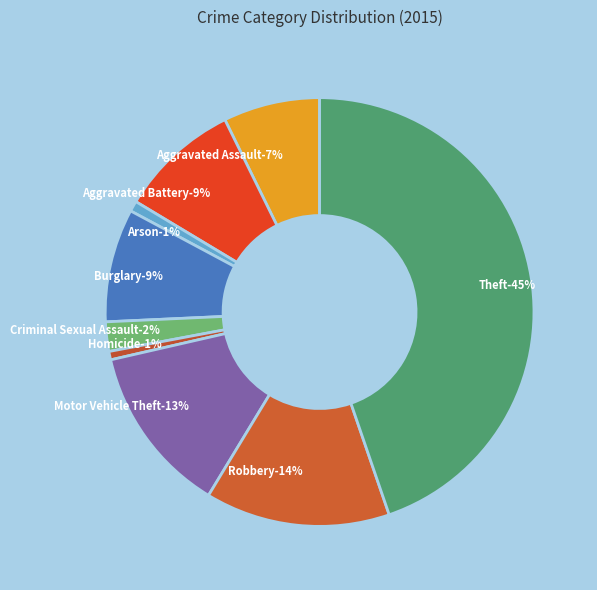

Is it true that Arson is 1% of the pie?

True